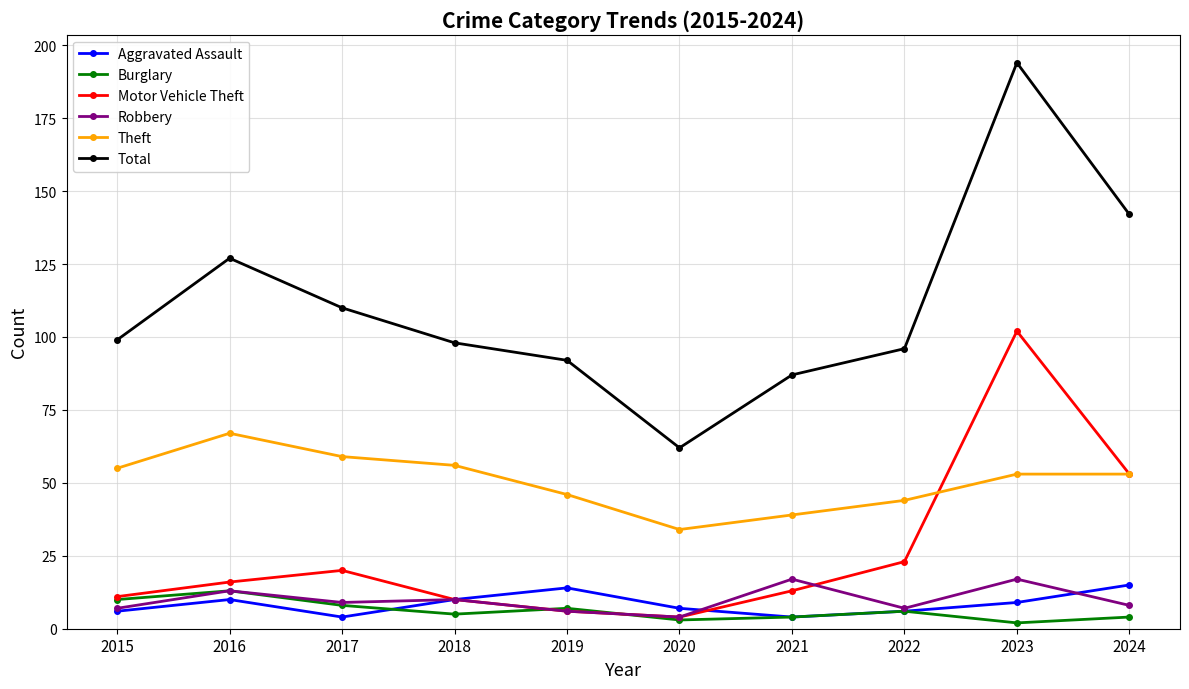

What is the value of the Motor Vehicle Theft point at the 4th from the left?

10